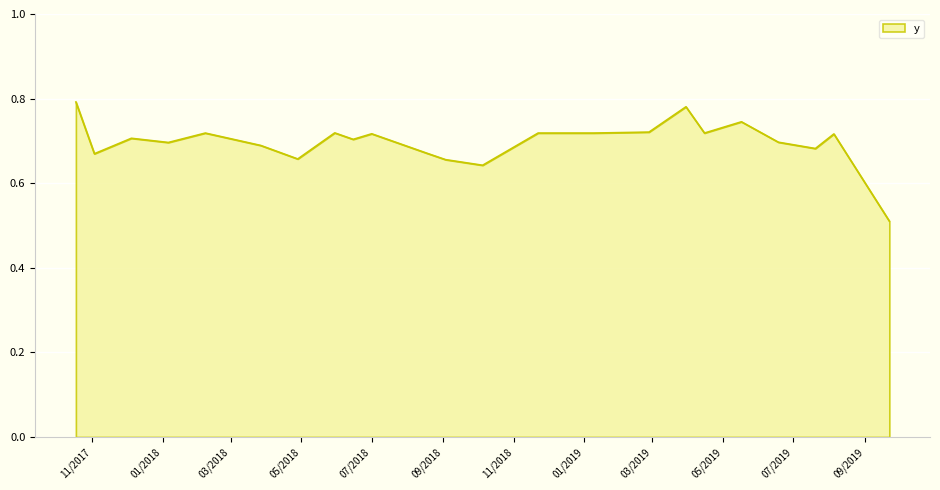

Rank the categories by value from lowest to highest.

9/22/2019, 10/5/2018, 9/3/2018, 4/28/2018, 11/3/2017, 8/18/2018, 7/20/2019, 3/27/2018, 1/6/2018, 6/18/2019, 6/15/2018, 12/5/2017, 8/5/2019, 7/1/2018, 2/7/2018, 11/22/2018, 12/8/2018, 1/9/2019, 4/15/2019, 5/30/2018, 2/26/2019, 5/17/2019, 3/30/2019, 10/18/2017